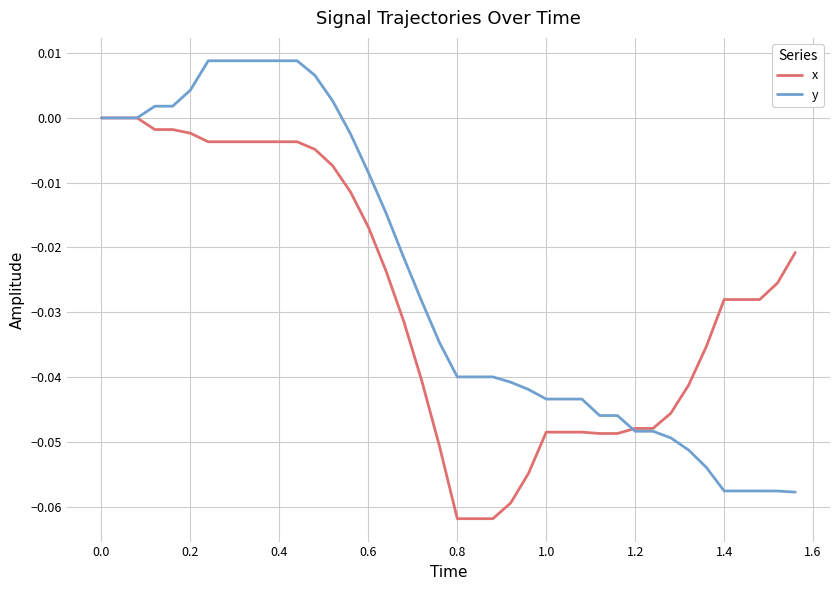

Which series has the largest range (max minus min)?

y